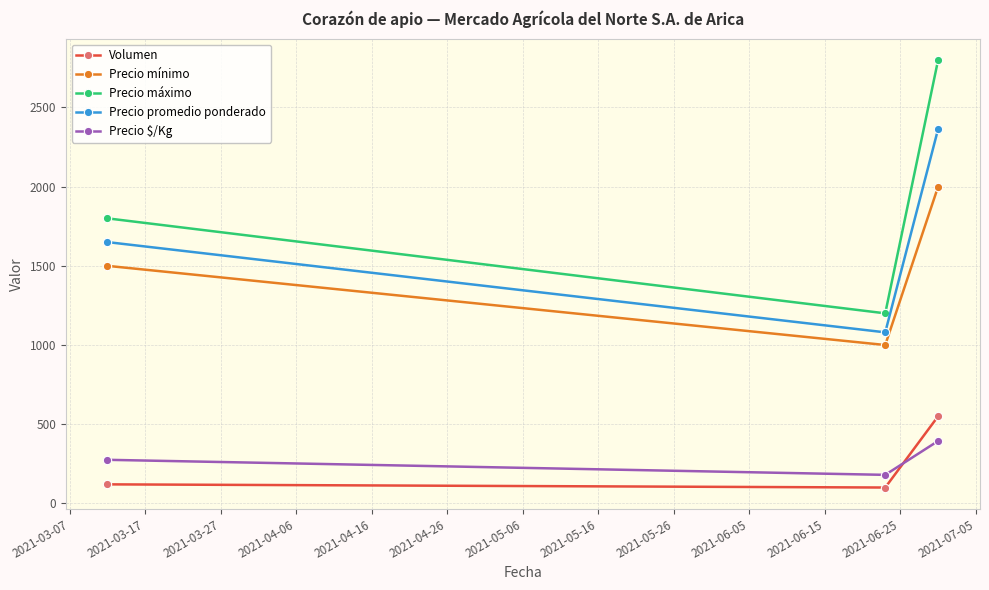

Which series has the largest total across all categories?

Precio máximo